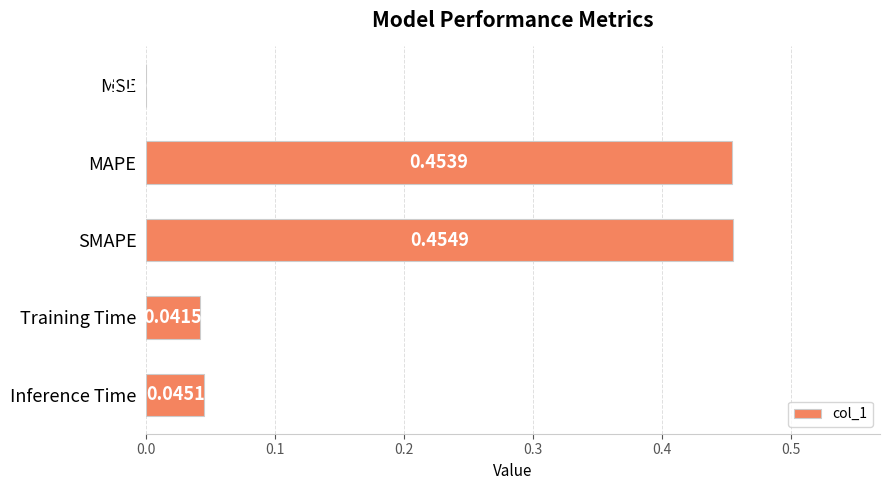

Which category has the highest value across all series?

SMAPE